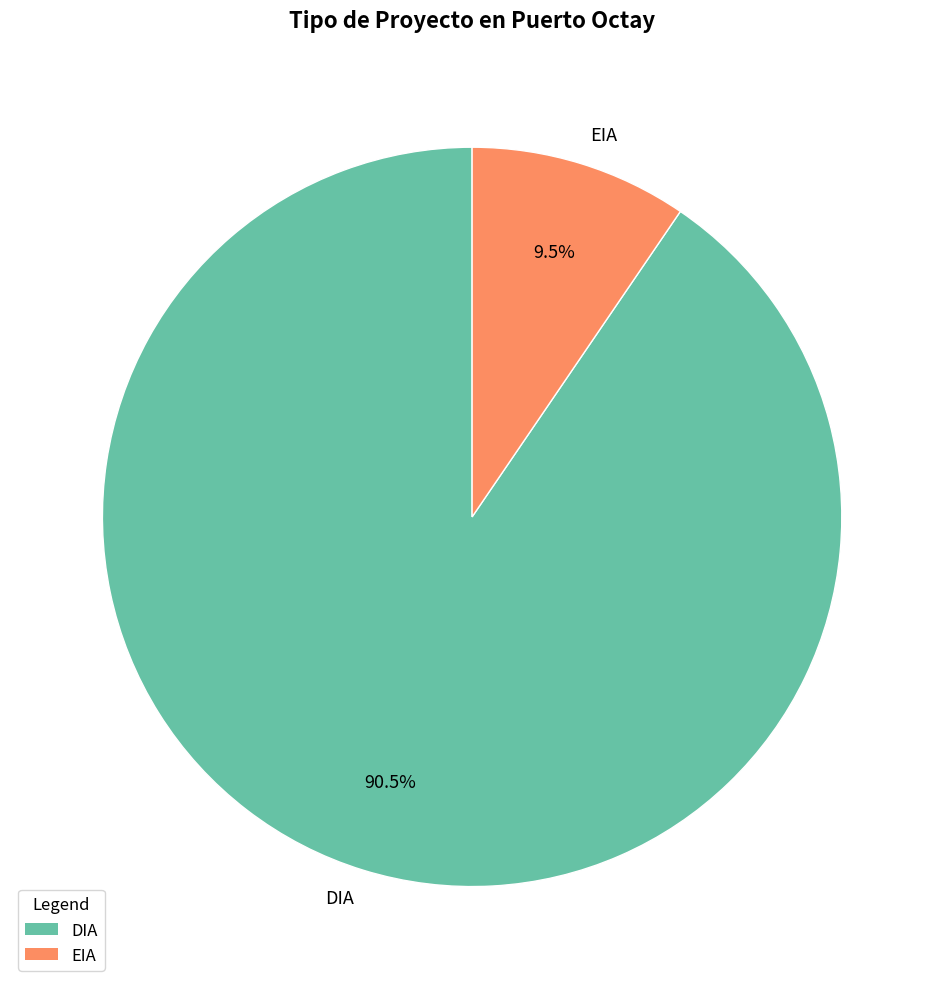

What is the ratio of the value at DIA to the value at EIA?

9.5